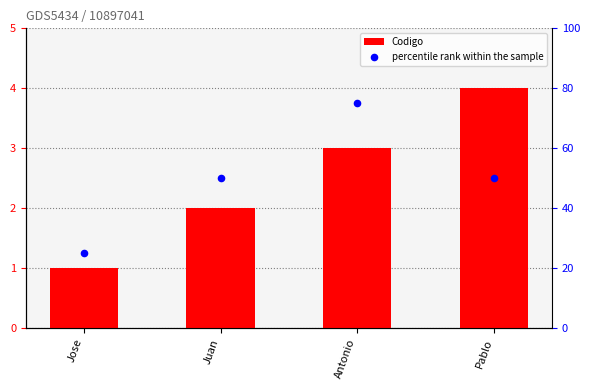

Is the value of percentile rank within the sample at Pablo greater than the value of Codigo at Jose?

Yes